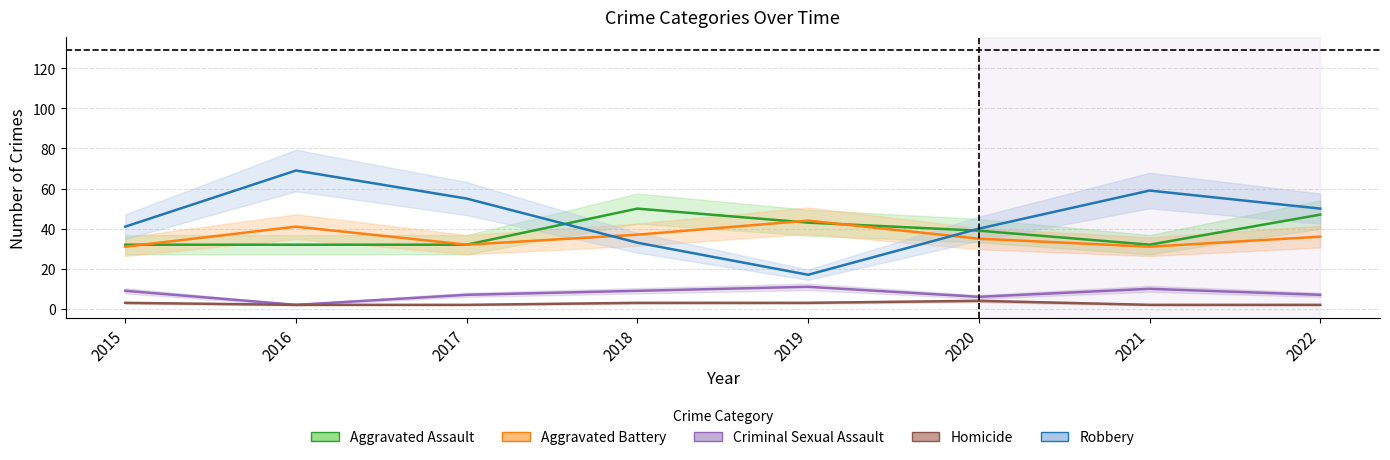

The value of Aggravated Battery at 2020 is 35. True or false?

True